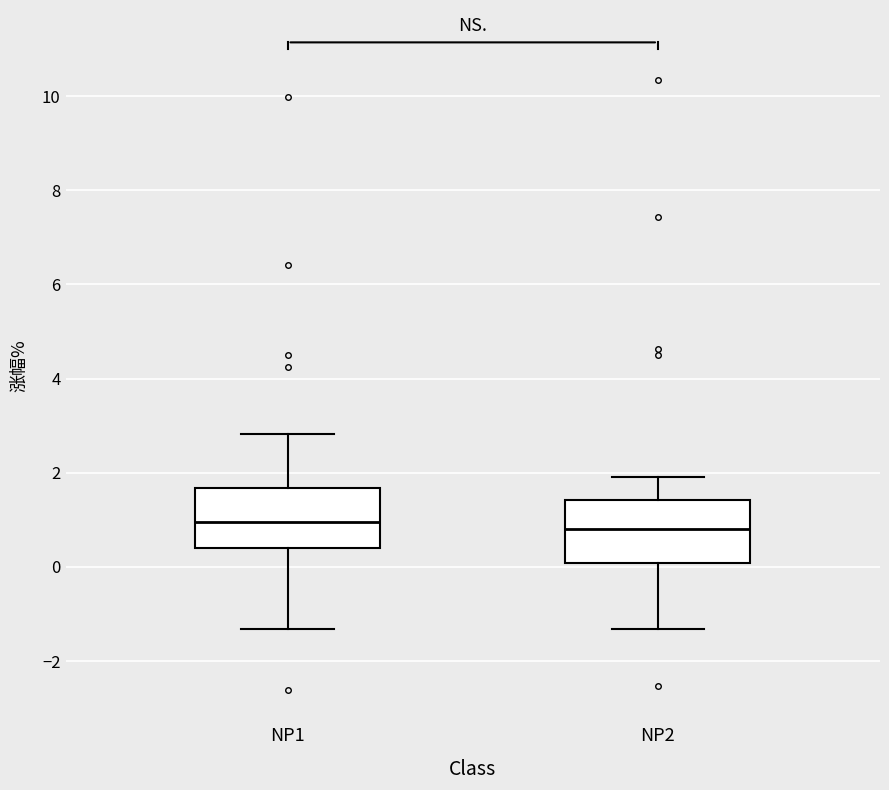

Reading left to right, read every box against the y-axis: the position of its median line, the range the box covers, and the ends of its whiskers. The values are not printed on the chart, so give them approximately, as read against the axis.

NP1: median 1.0, box 0.4 to 1.6, whiskers -1.4 to 2.8
NP2: median 0.8, box 0.0 to 1.4, whiskers -1.4 to 2.0